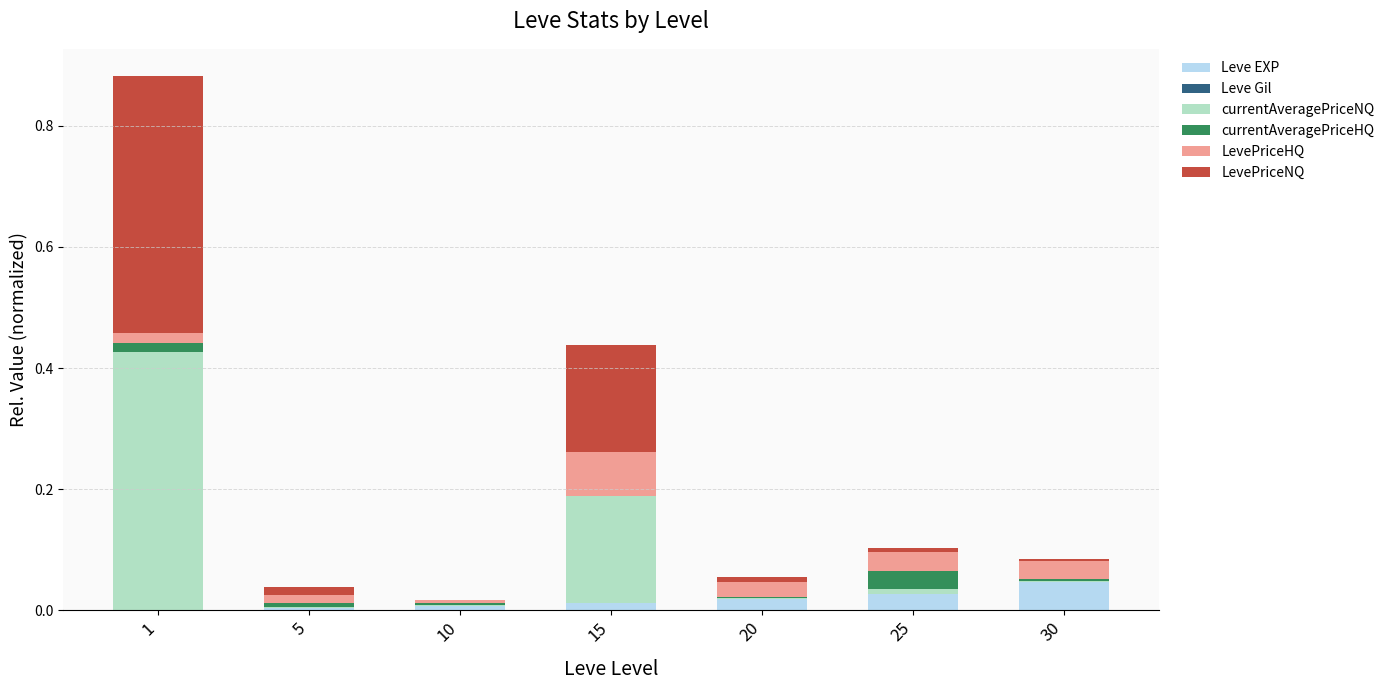

The Leve EXP series shows 0.0 at 20. True or false?

True